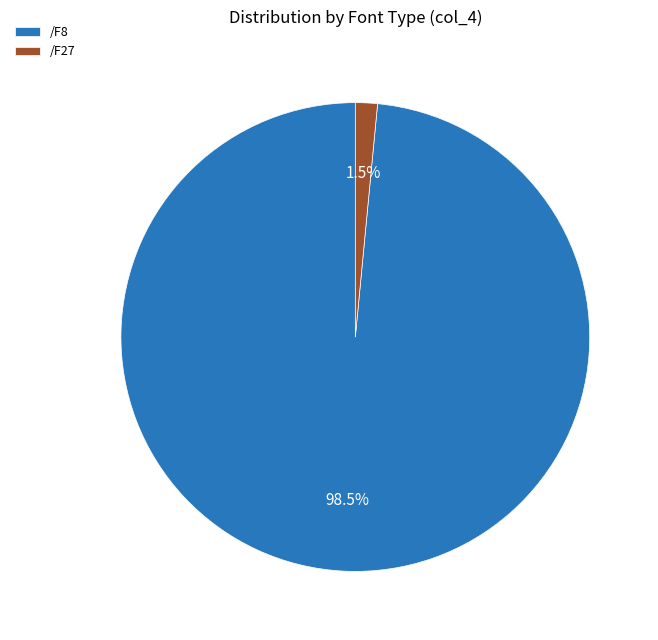

To the nearest percent, what is the difference between the largest and smallest slice percentages?

97%